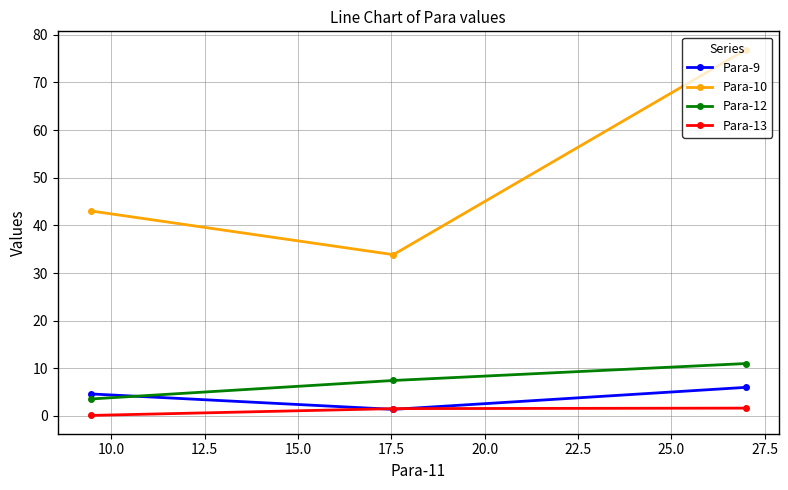

What is the value of the Para-9 point at the 1st from the left?

4.6